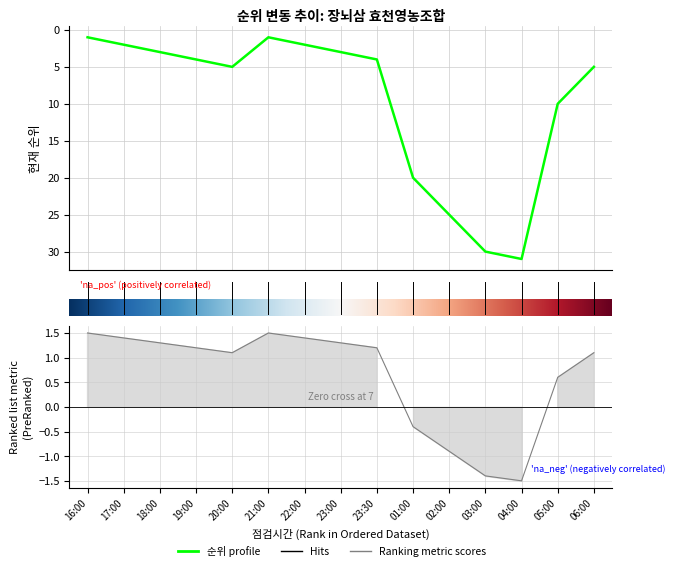

Where is the first local maximum?

21:00